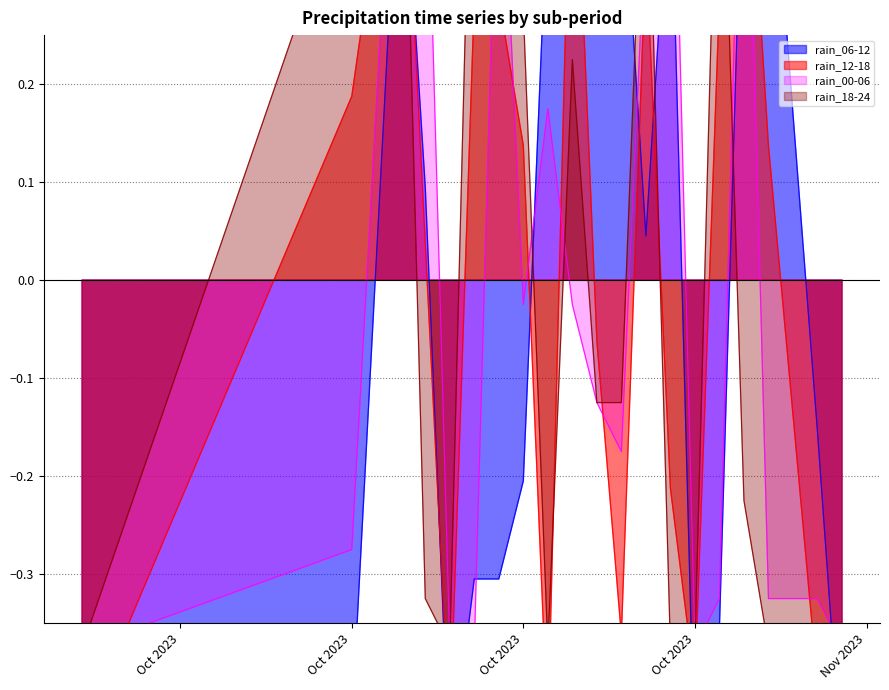

What is the value of the rain_18-24 point at the 7th from the left?

0.5